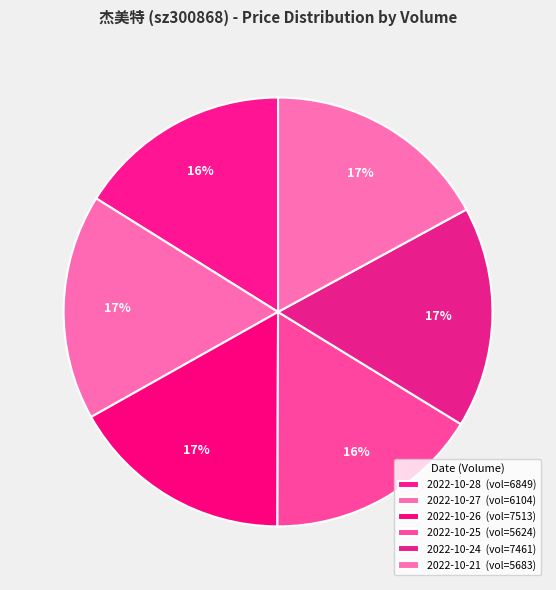

Count the number of slices in the pie.

6